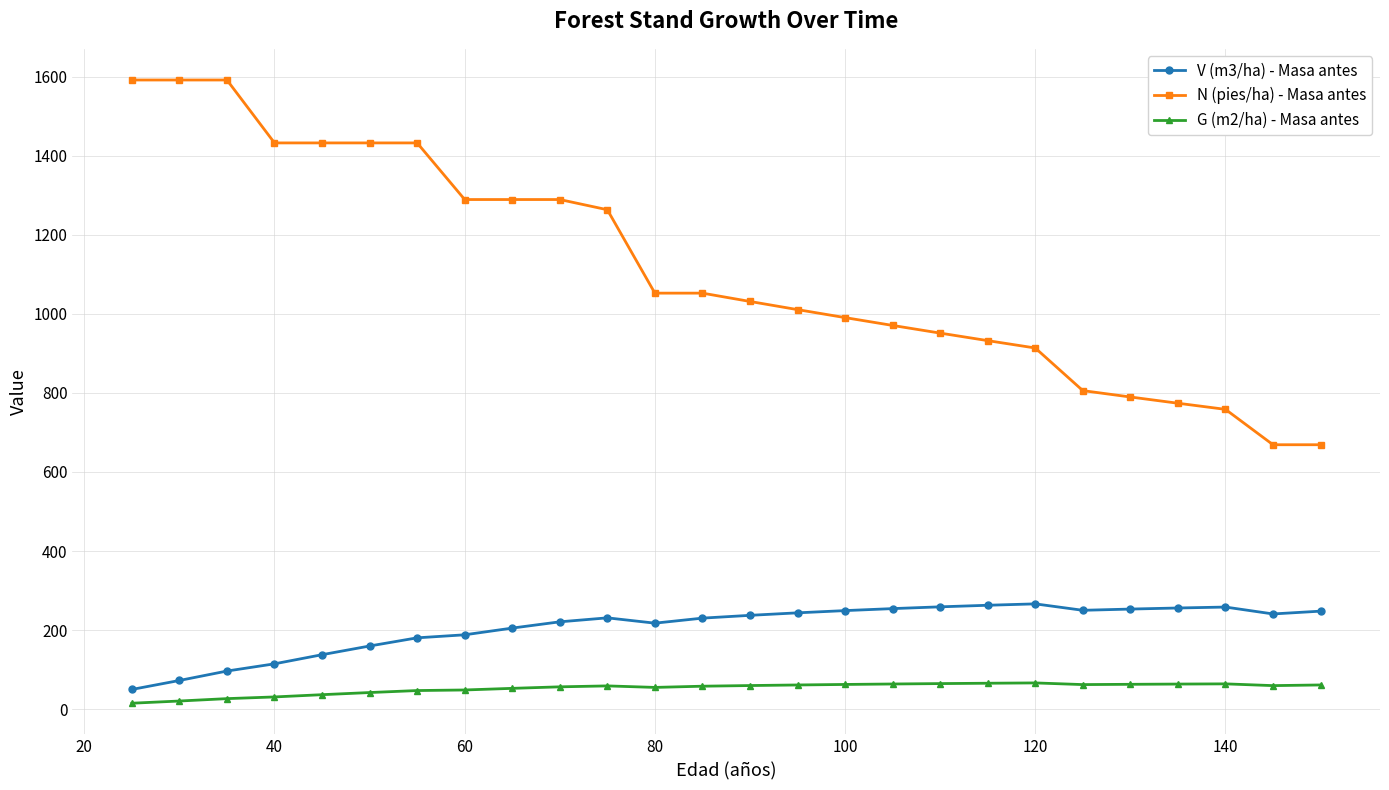

True or false: V (m3/ha) - Masa antes has more than 0 interior local peaks.

True